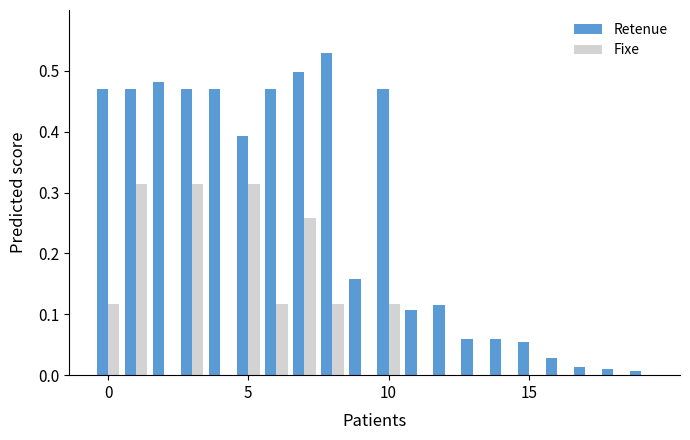

Which series has the largest total across all categories?

Retenue